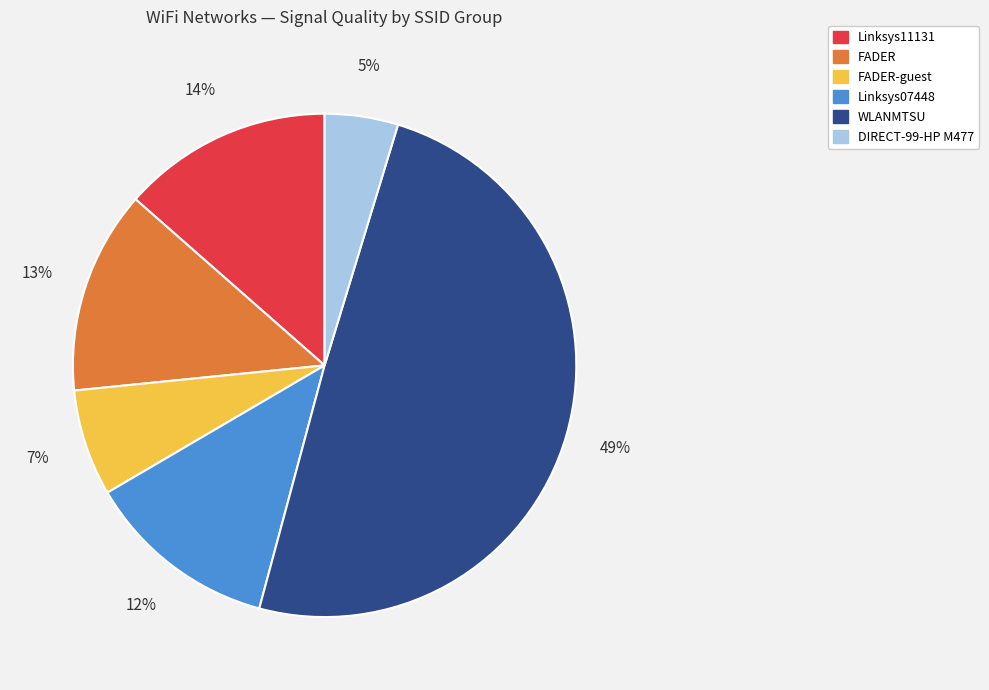

Is there a majority slice in this chart?

No